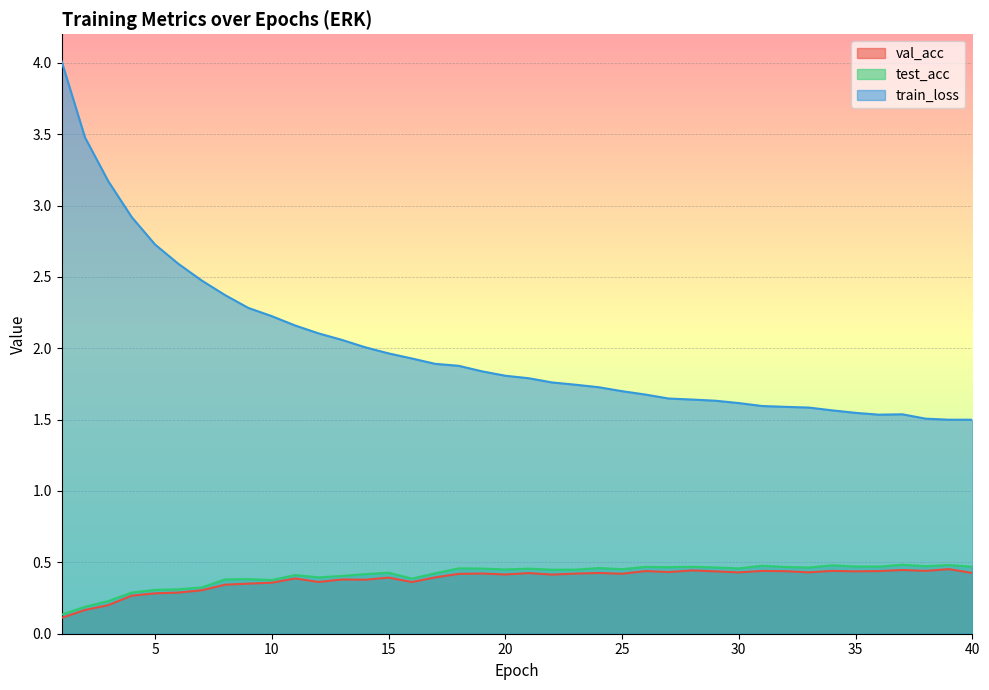

True or false: test_acc and val_acc intersect in this chart.

False